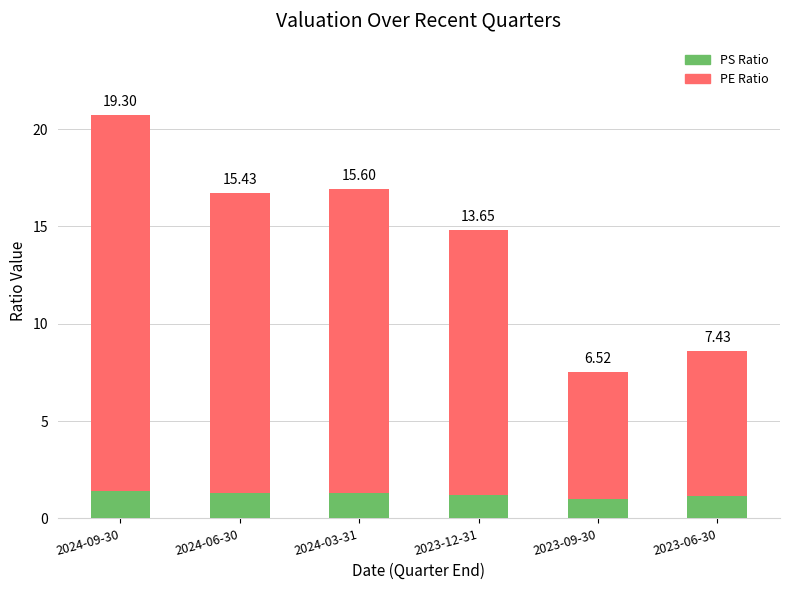

What is the difference between the maximum and minimum values in the PS Ratio series?

0.4